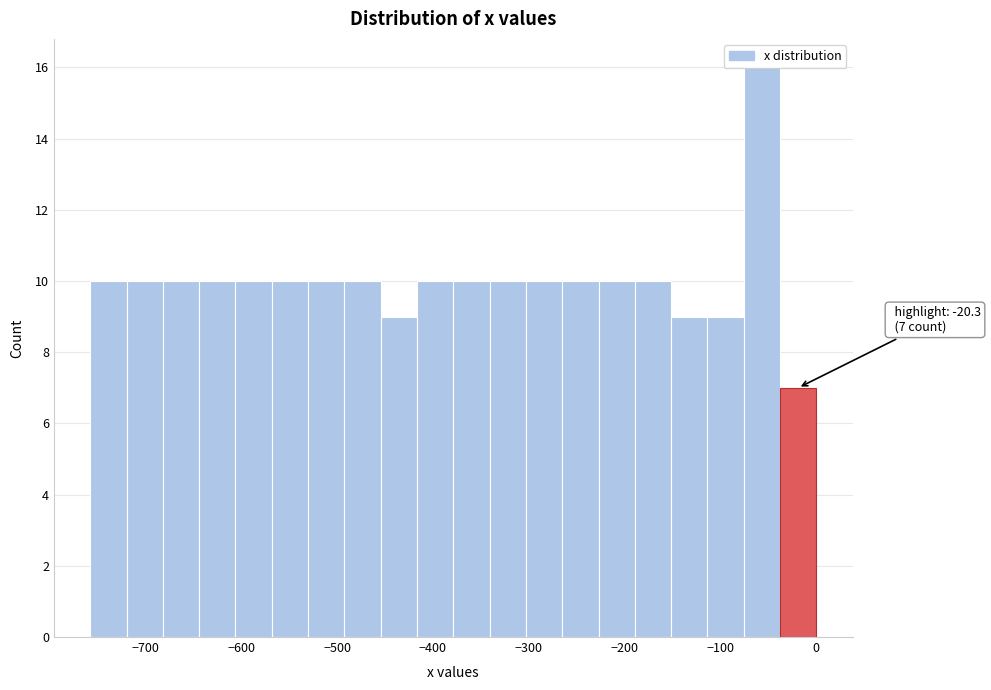

Read against the x-axis, roughly where is the centre of the tallest bar?

-60